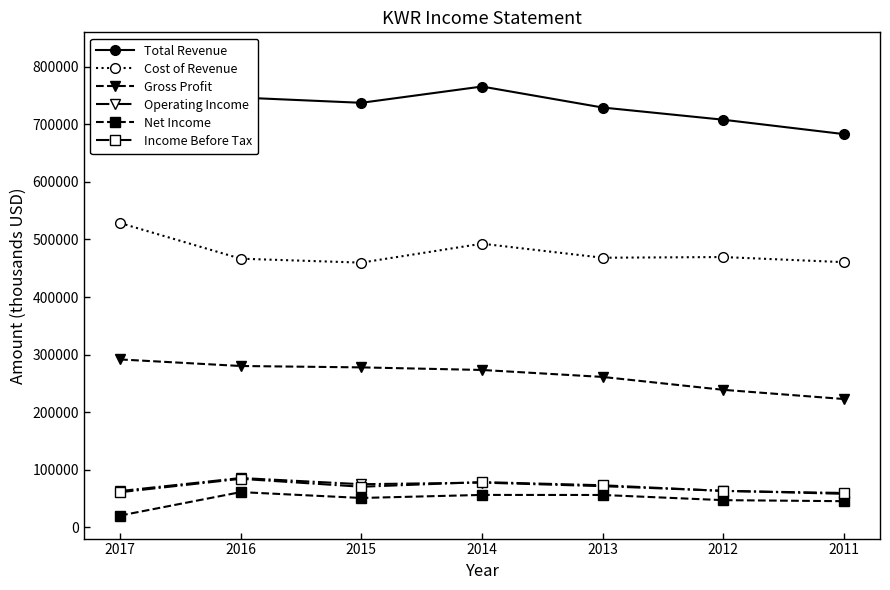

What is the sum of the Total Revenue values at 2017 and 2011?

1503300